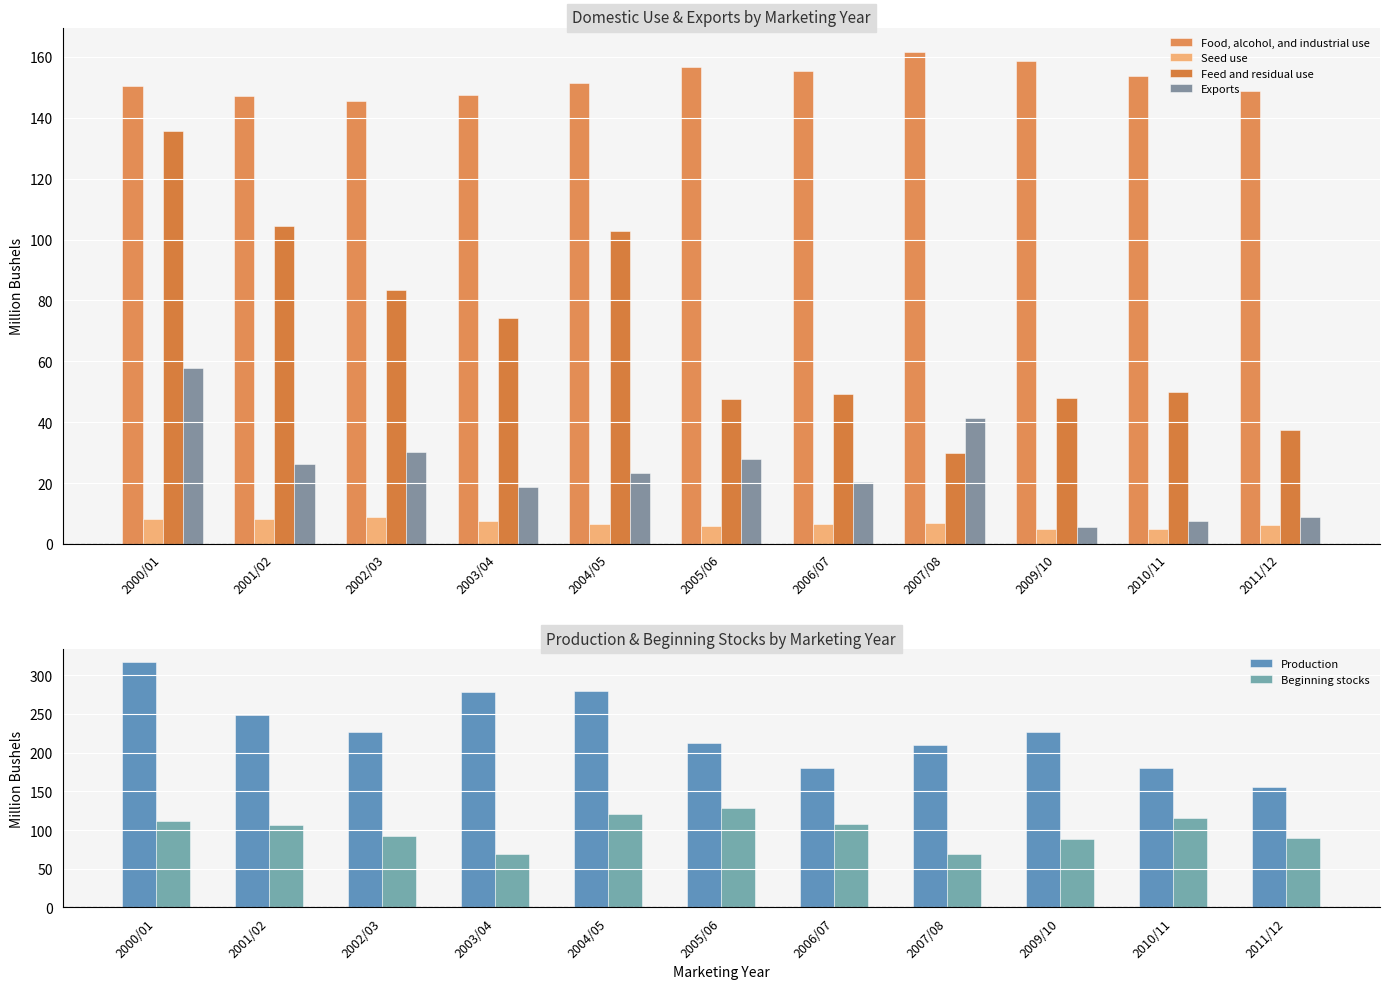

Reading left to right, list all the values displayed in this chart.

Food, alcohol, and industrial use: 2000/01=150.6	2001/02=147.3	2002/03=145.7	2003/04=147.4	2004/05=151.4	2005/06=156.7	2006/07=155.3	2007/08=161.6	2009/10=158.7	2010/11=153.7	2011/12=148.7
Seed use: 2000/01=8.2	2001/02=8.2	2002/03=8.7	2003/04=7.4	2004/05=6.4	2005/06=5.7	2006/07=6.6	2007/08=7.0	2009/10=5.0	2010/11=4.8	2011/12=6.3
Feed and residual use: 2000/01=135.5	2001/02=104.4	2002/03=83.5	2003/04=74.3	2004/05=102.7	2005/06=47.5	2006/07=49.2	2007/08=30.0	2009/10=47.8	2010/11=49.8	2011/12=37.6
Exports: 2000/01=57.8	2001/02=26.4	2002/03=30.3	2003/04=18.8	2004/05=23.2	2005/06=27.8	2006/07=20.3	2007/08=41.4	2009/10=5.7	2010/11=7.6	2011/12=8.8
Production: 2000/01=317.8	2001/02=248.3	2002/03=226.9	2003/04=278.3	2004/05=279.7	2005/06=211.9	2006/07=180.2	2007/08=210.1	2009/10=227.3	2010/11=180.3	2011/12=155.8
Beginning stocks: 2000/01=111.3	2001/02=106.3	2002/03=92.1	2003/04=69.3	2004/05=120.3	2005/06=128.4	2006/07=107.9	2007/08=68.9	2009/10=88.7	2010/11=115.5	2011/12=89.4